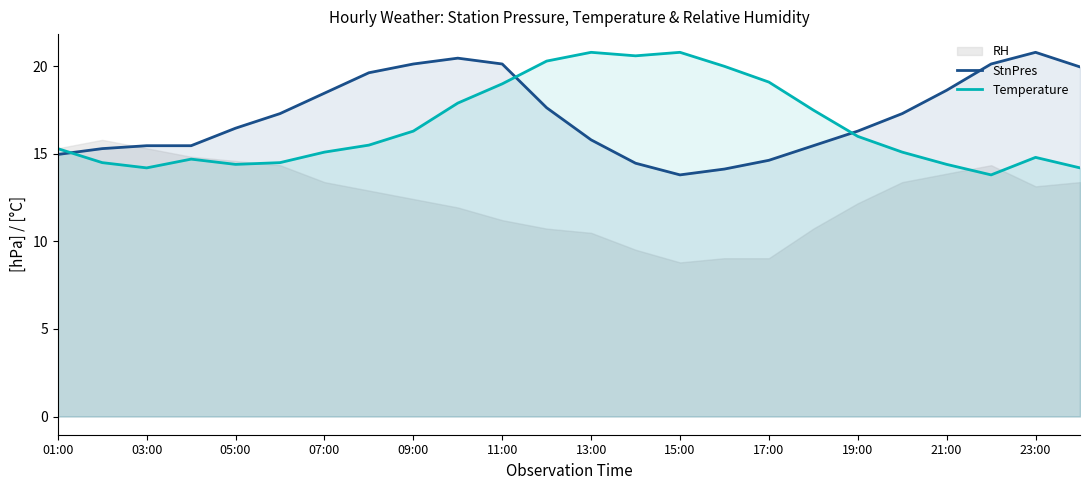

True or false: Temperature has more than 0 points higher than both neighbors.

True